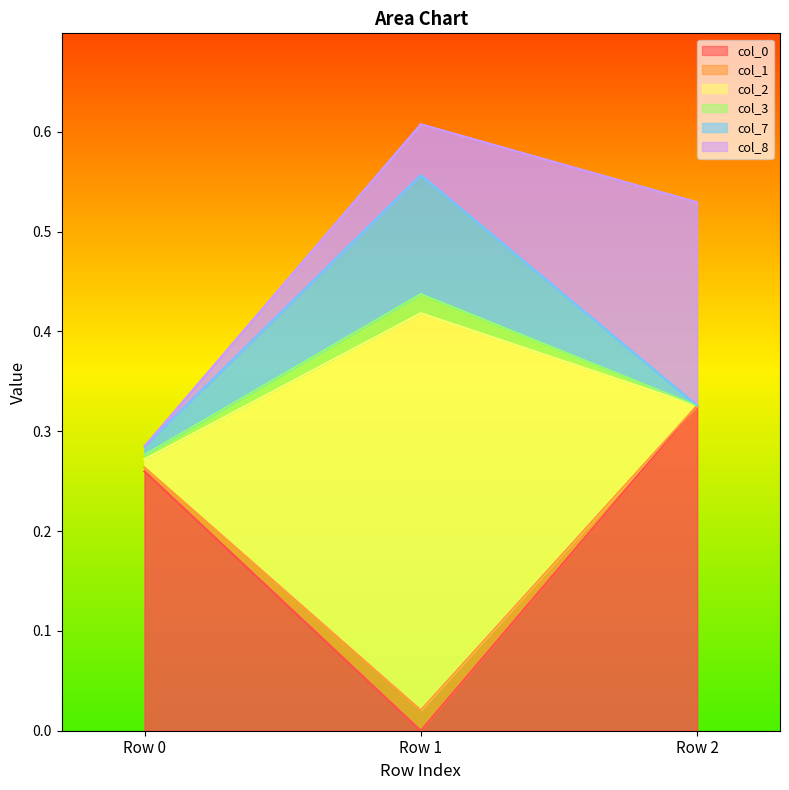

The value of col_0 at Row 1 is 0.0. True or false?

True